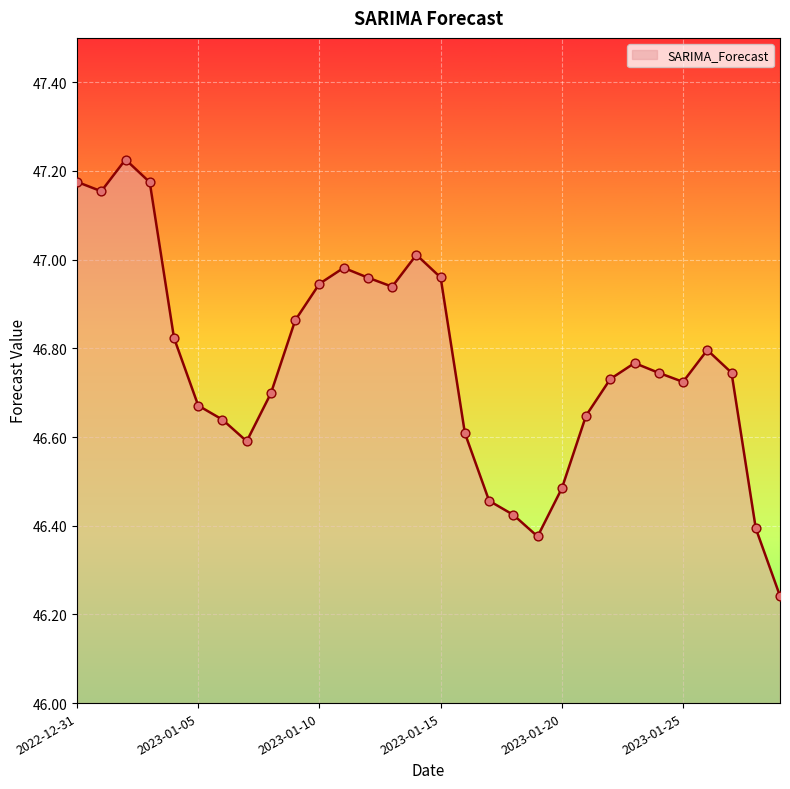

What is the difference between the maximum and minimum values?

1.0